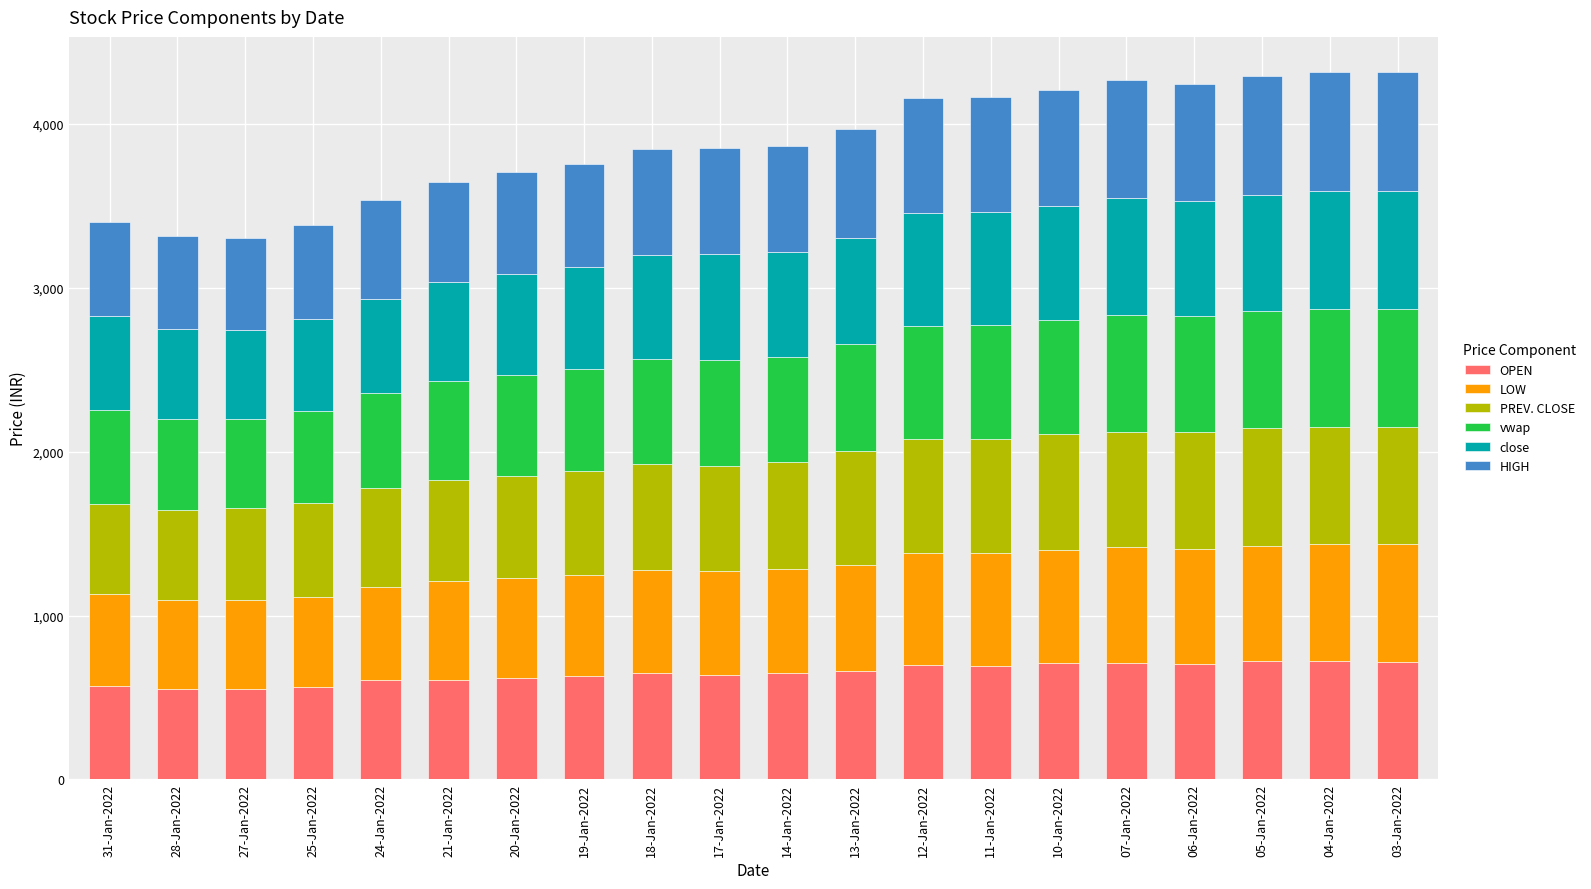

Is it true that OPEN equals 700.0 at 12-Jan-2022?

True